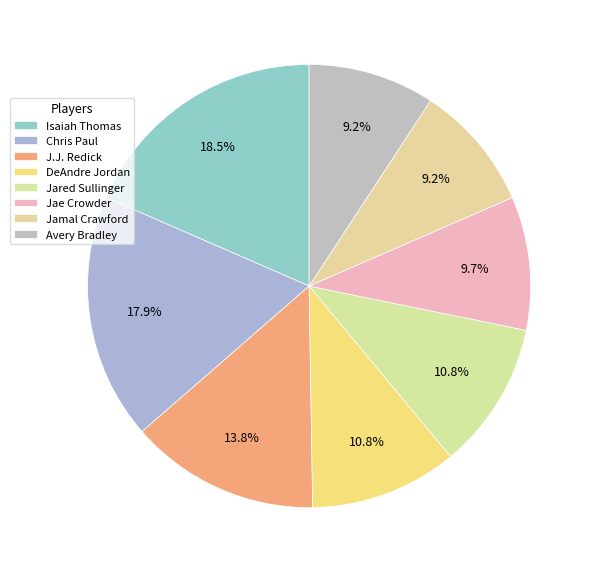

Count the number of slices in the pie.

8